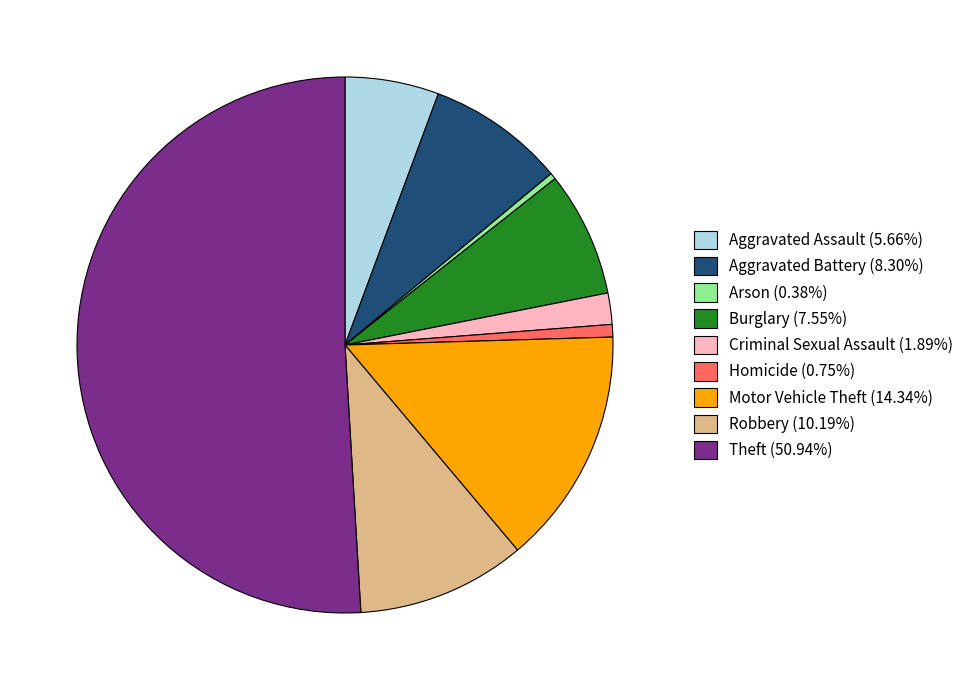

Do Criminal Sexual Assault (1.89%) and Theft (50.94%) together represent more than half of the pie?

Yes